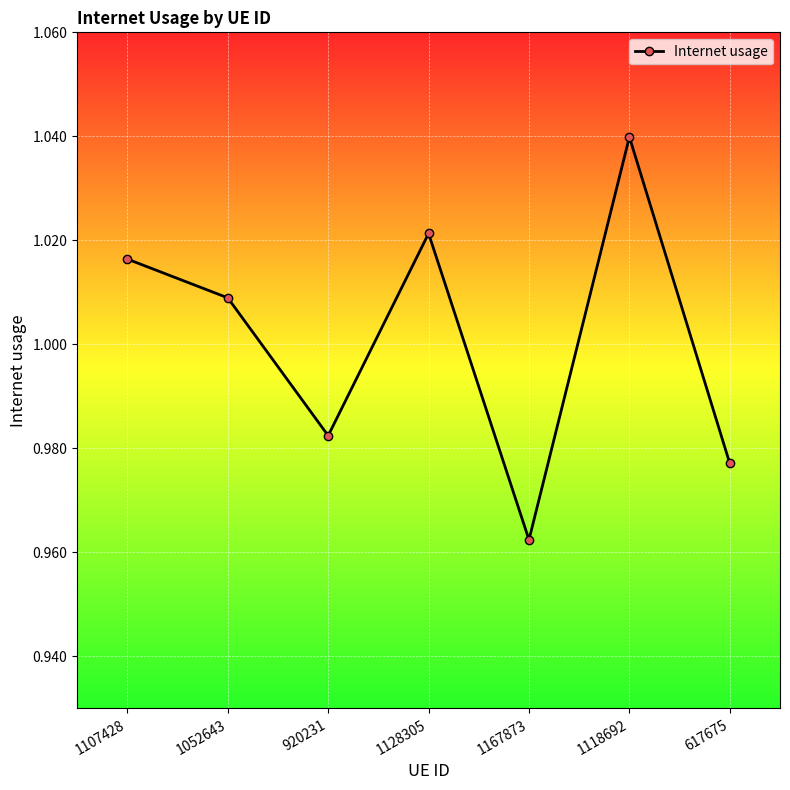

Where is the first local minimum?

920231